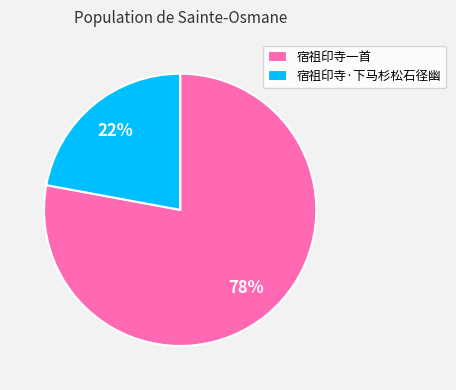

Between 宿祖印寺·下马杉松石径幽 and 宿祖印寺一首, which is larger?

宿祖印寺一首